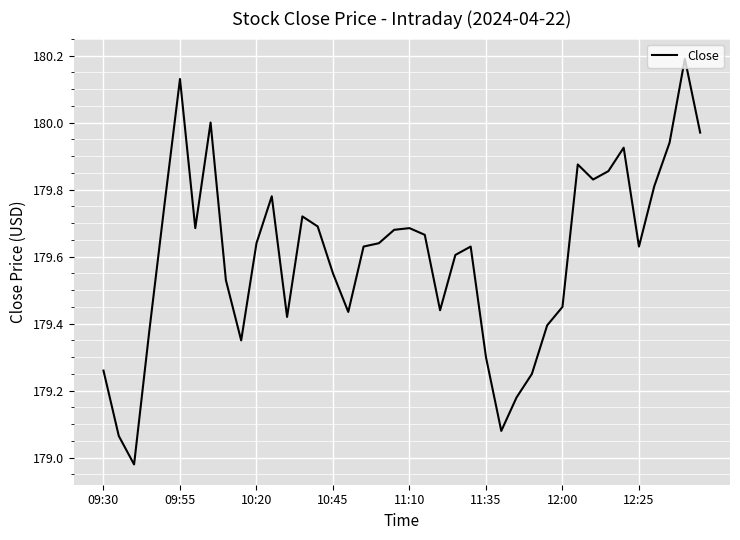

What is the difference between the maximum and minimum values?

1.2